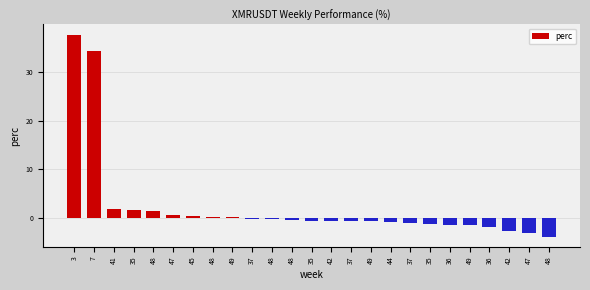

What is the maximum value shown in the chart?

37.7